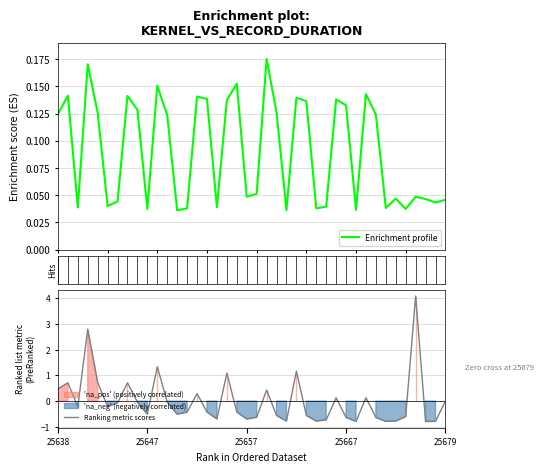

How many negative values does the Ranking metric scores series have?

26